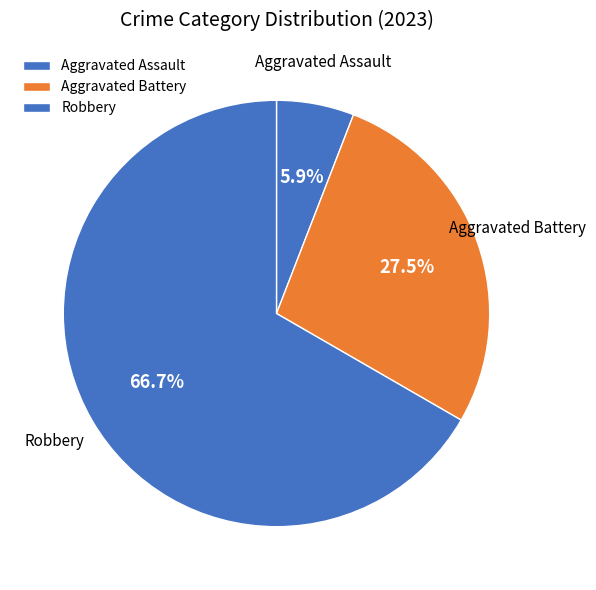

Which has a higher value, Aggravated Battery or Robbery?

Robbery